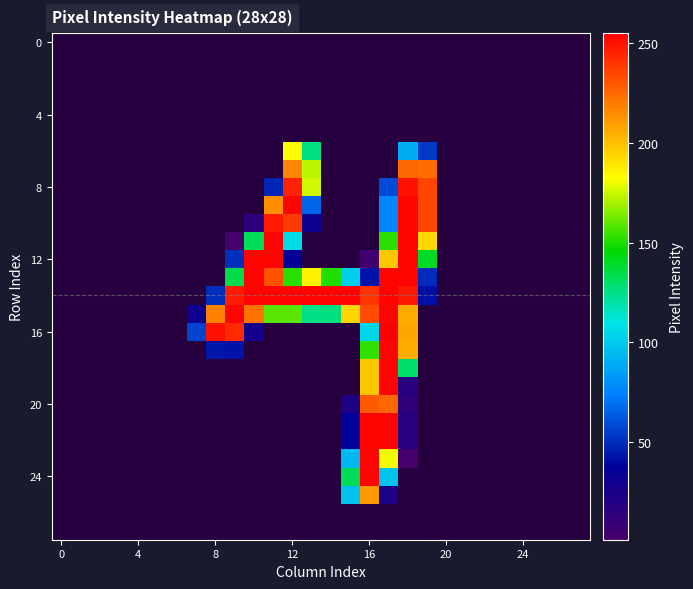

At how many categories does at least one series exceed 123?

12